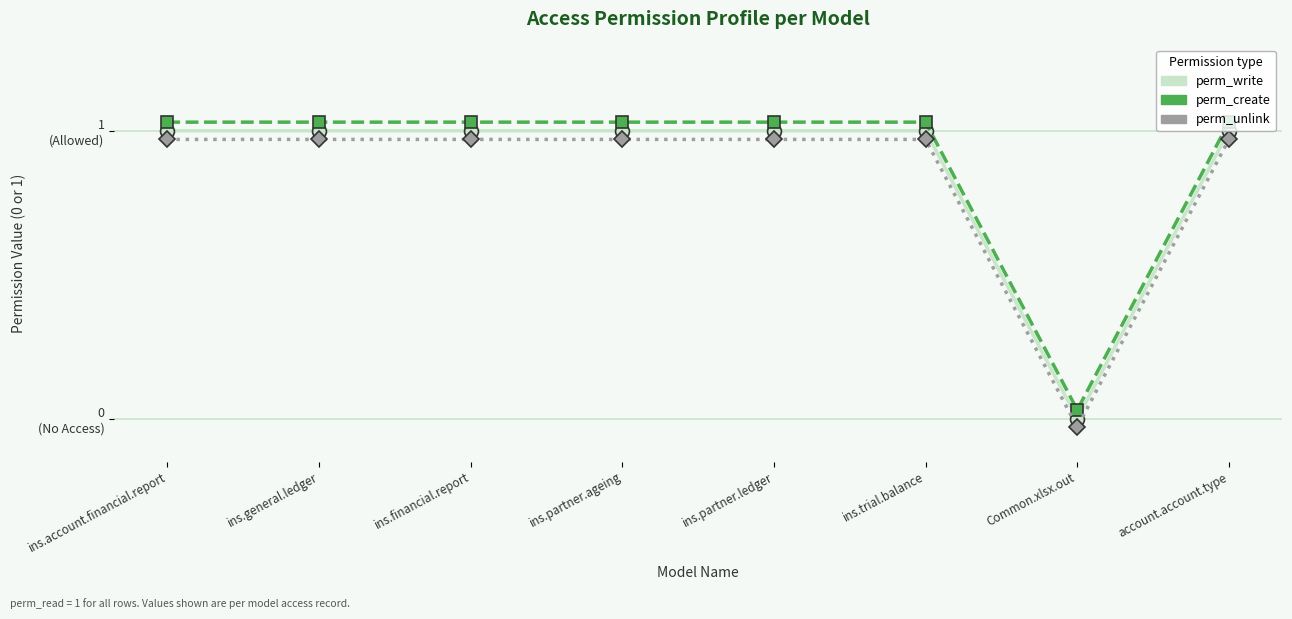

Which series has the largest total across all categories?

perm_create